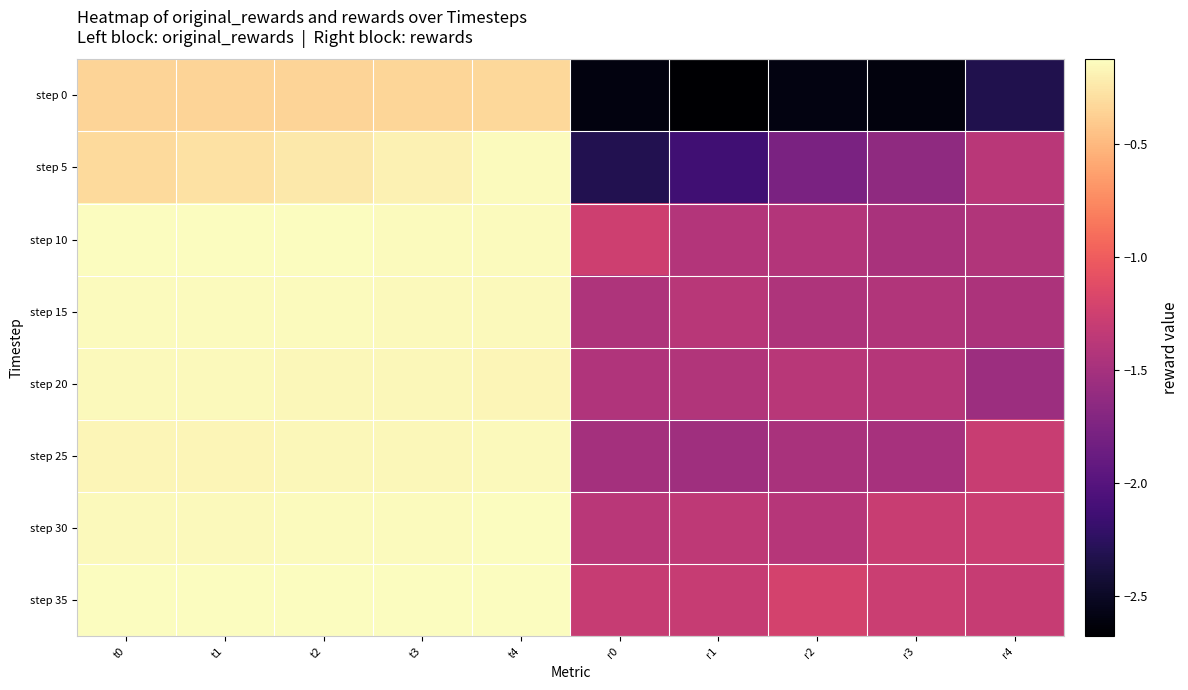

What is the total value across all series at r2?

-12.7